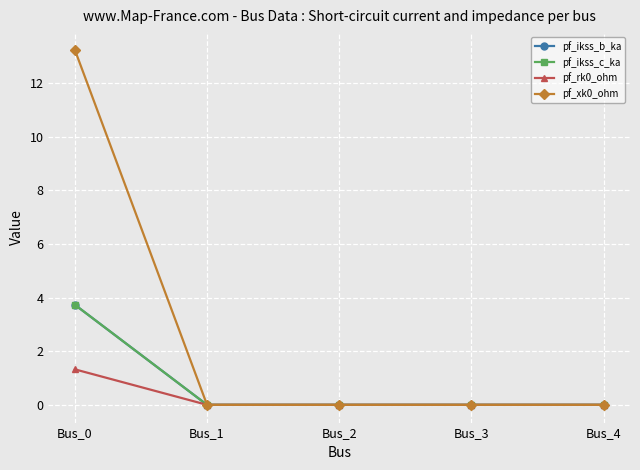

The pf_ikss_b_ka series shows 0.0 at Bus_1. True or false?

True